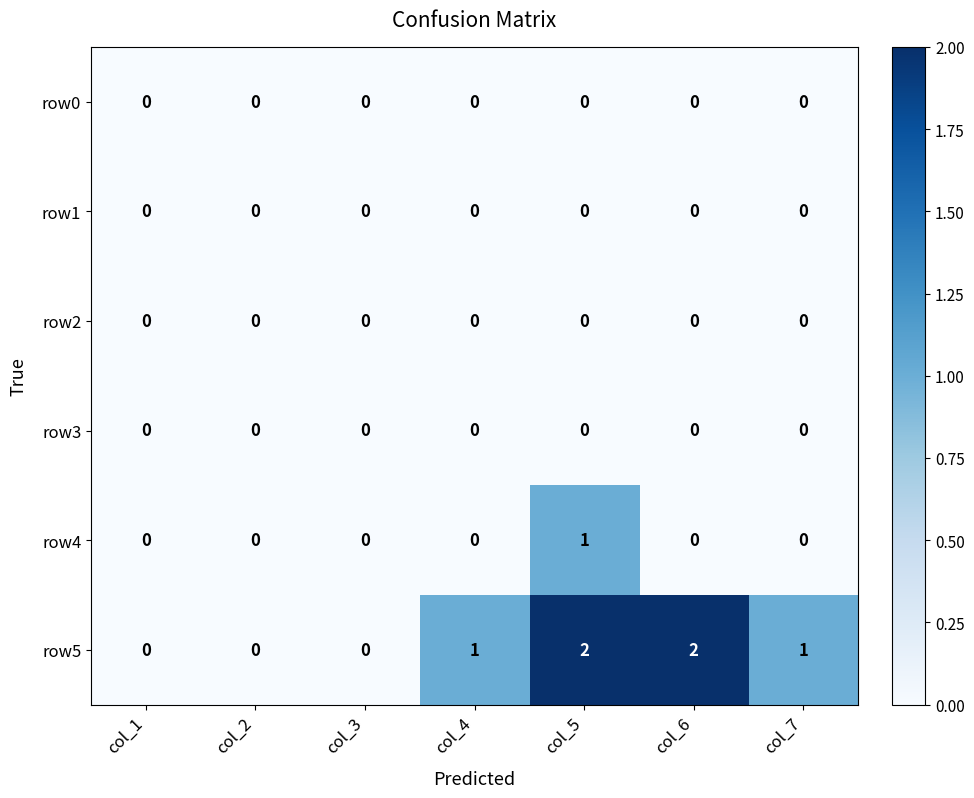

Which series has the largest range (max minus min)?

row5